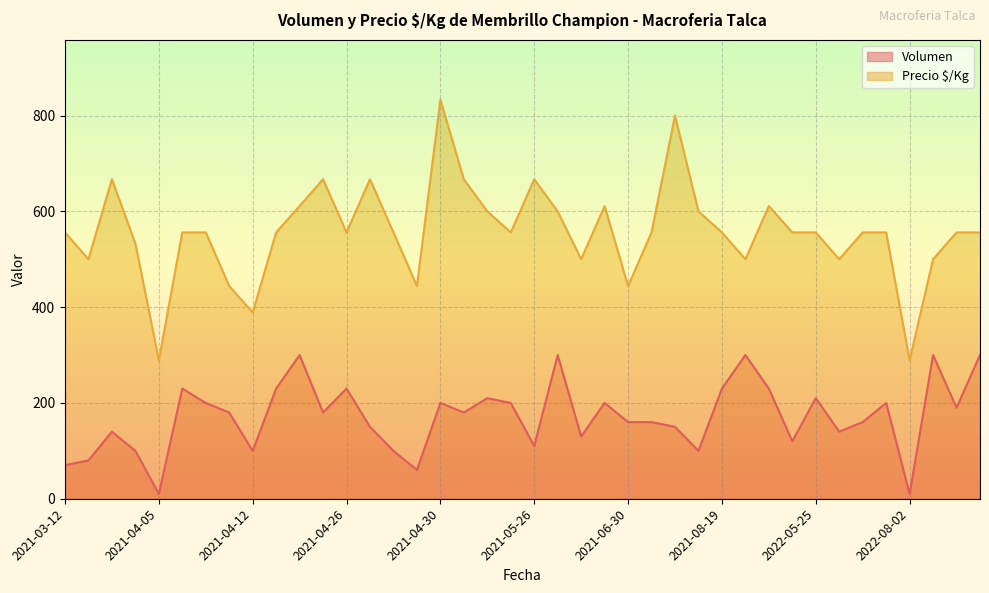

How many series are shown in this chart?

2